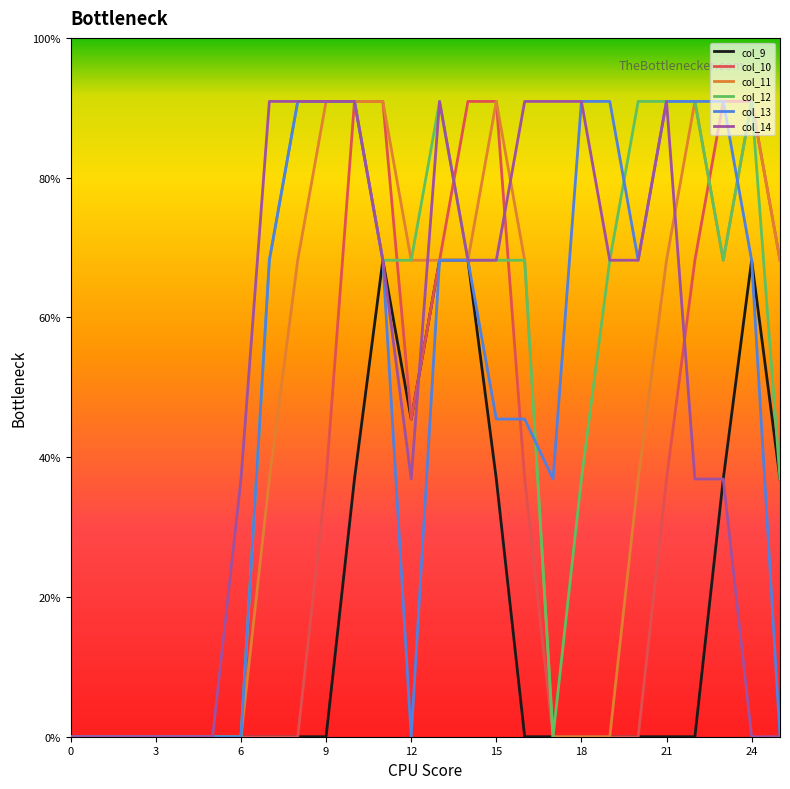

Where is col_13 nearest to the value 1?

15